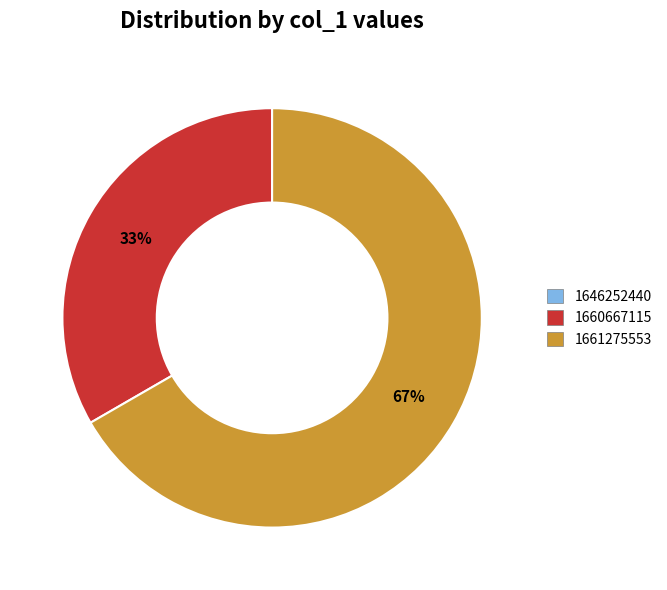

Is it true that 1661275553 is 58% of the pie?

False